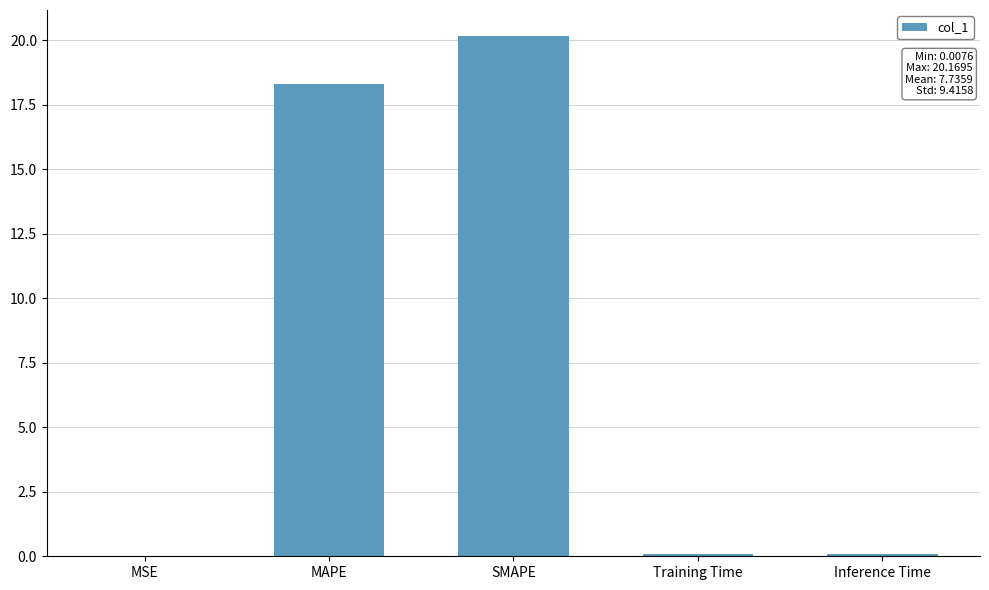

Count the number of categories in the chart.

5